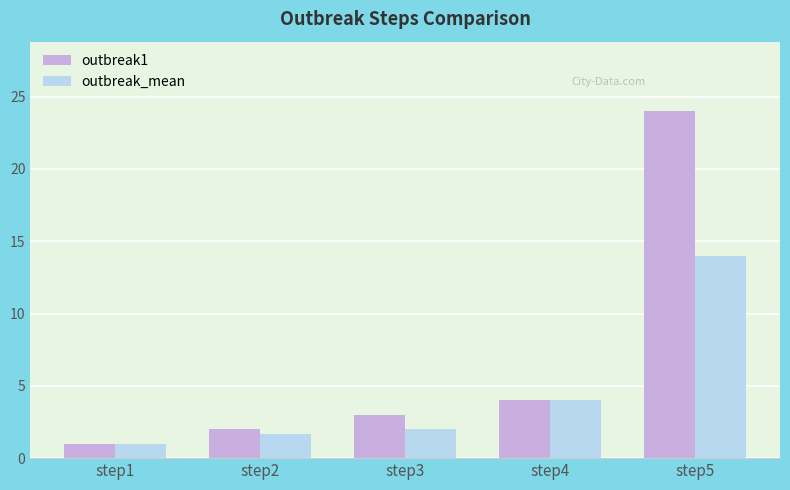

Is it true that outbreak_mean equals 4.0 at step4?

True